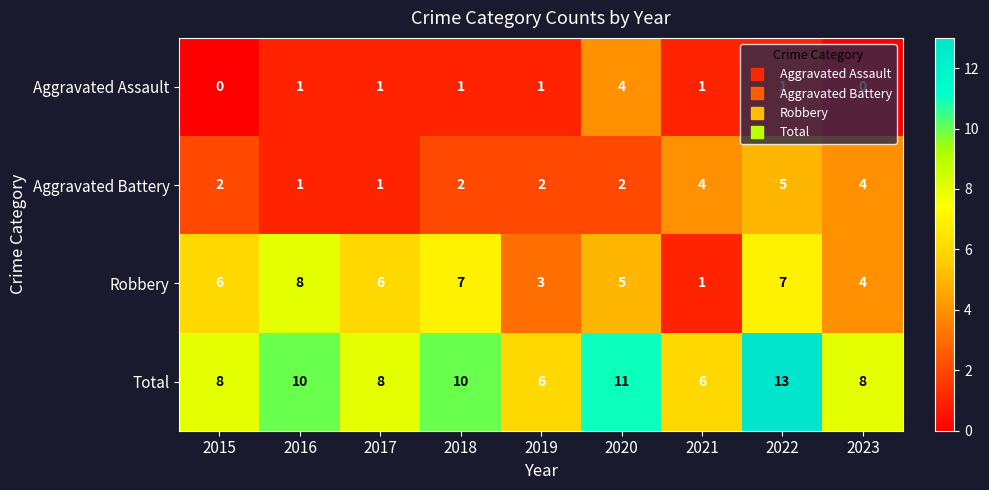

What is the difference between the maximum and second lowest values in the Aggravated Battery series?

4